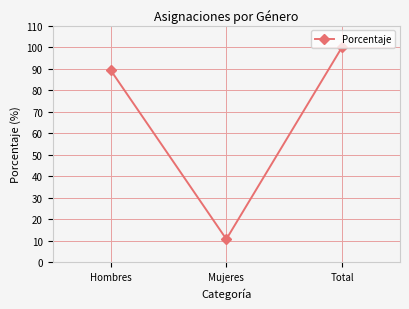

At which category does the chart reach its peak across all series?

Total